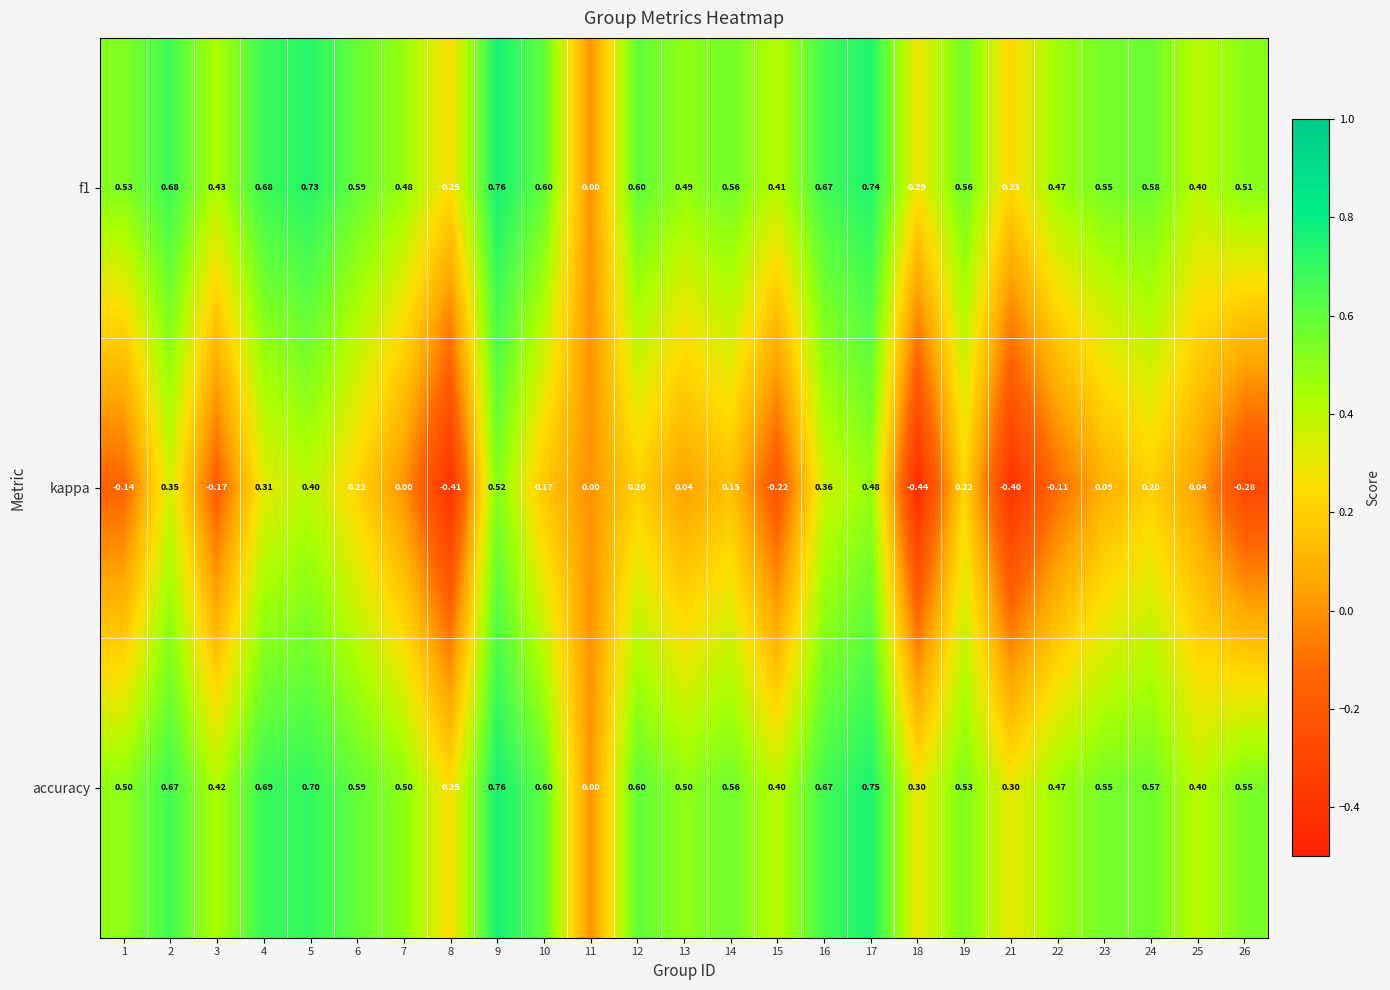

Is the value of accuracy at 7 greater than the value of f1 at 3?

Yes